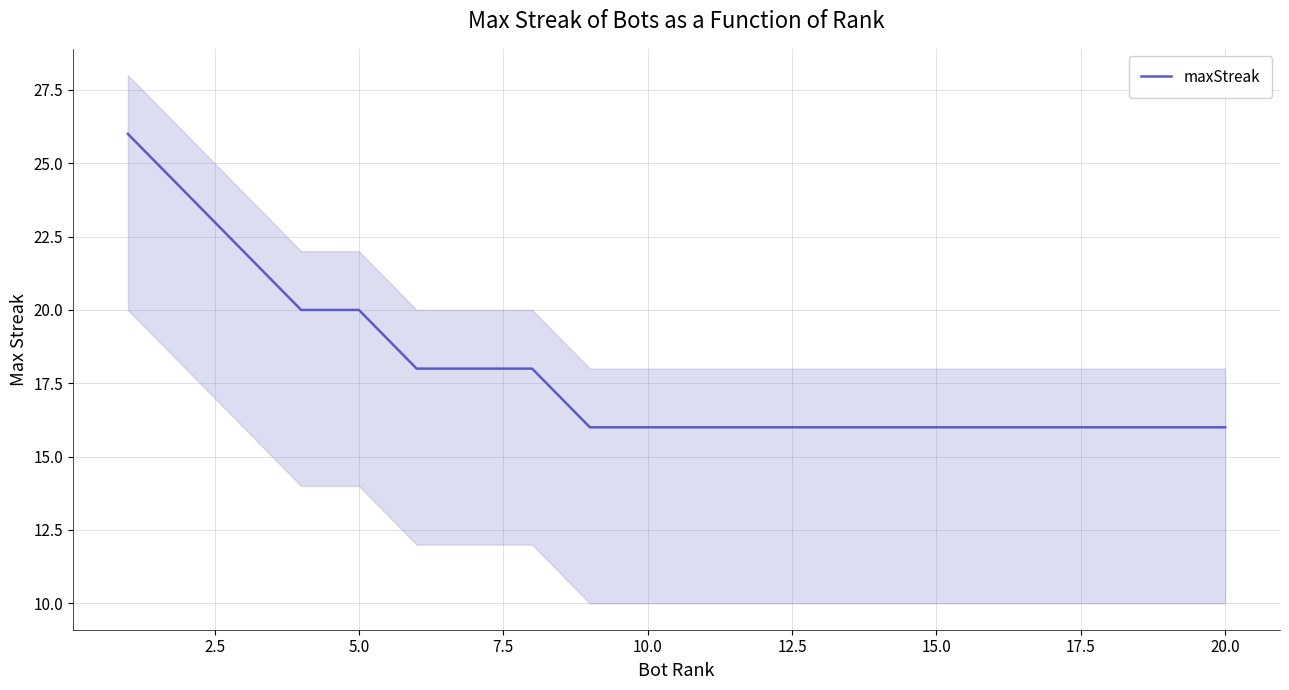

How many series are shown in this chart?

1